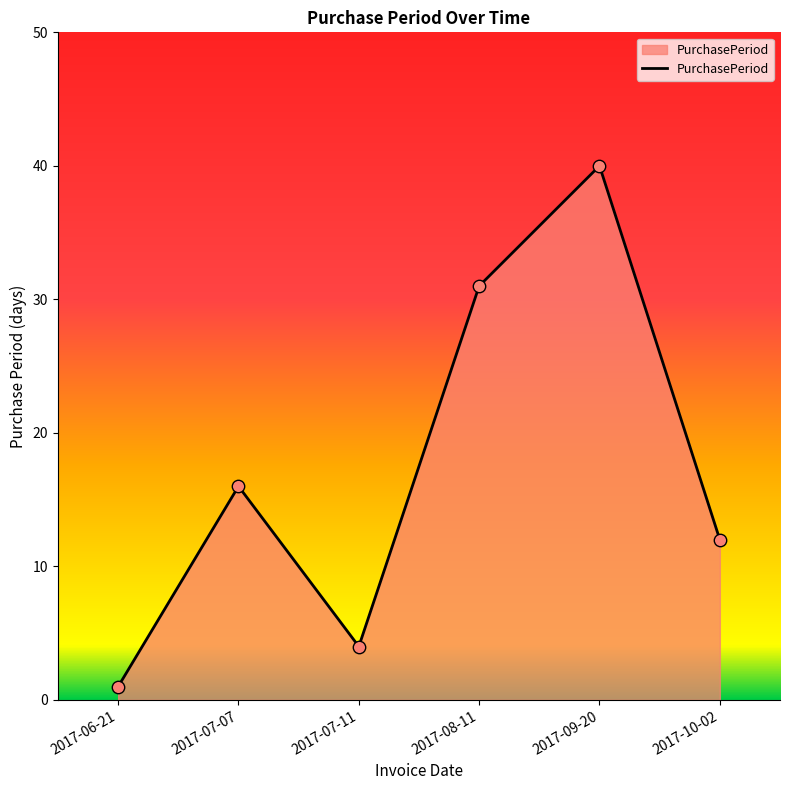

Which has a higher value, 2017-10-02 or 2017-07-11?

2017-10-02